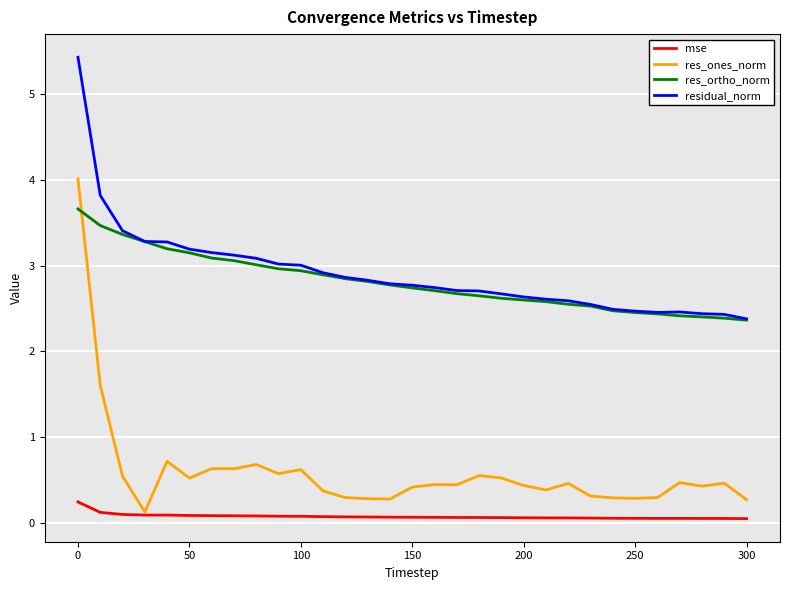

True or false: mse and res_ortho_norm intersect in this chart.

False